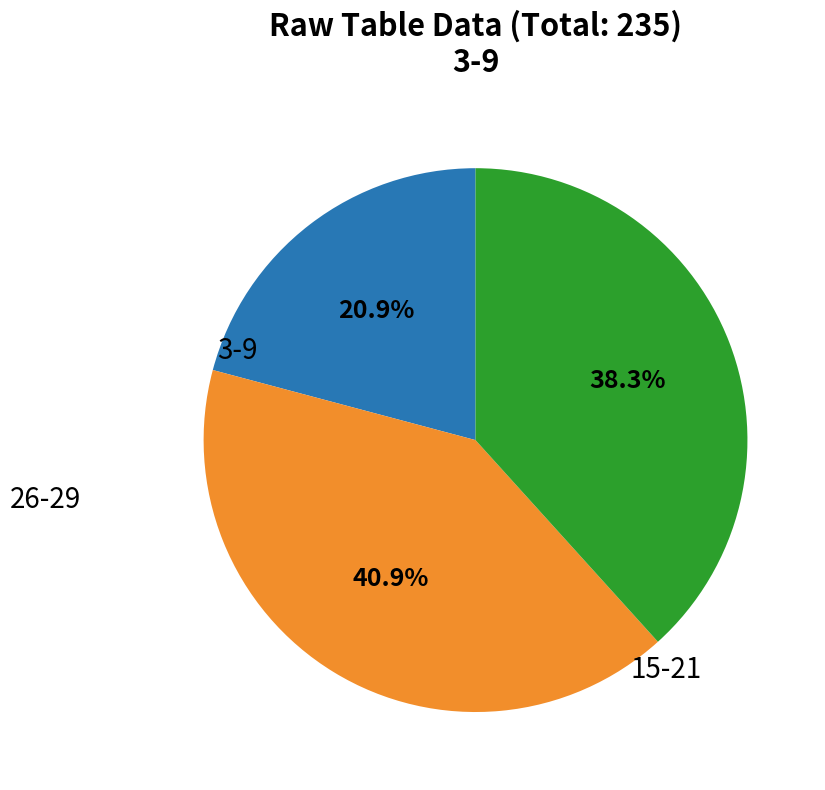

Is there any slice that represents more than half of the pie?

No